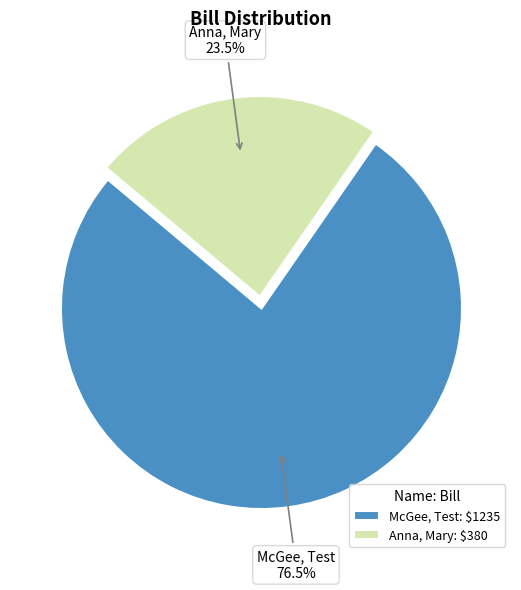

To the nearest percent, what is the average slice percentage?

50%